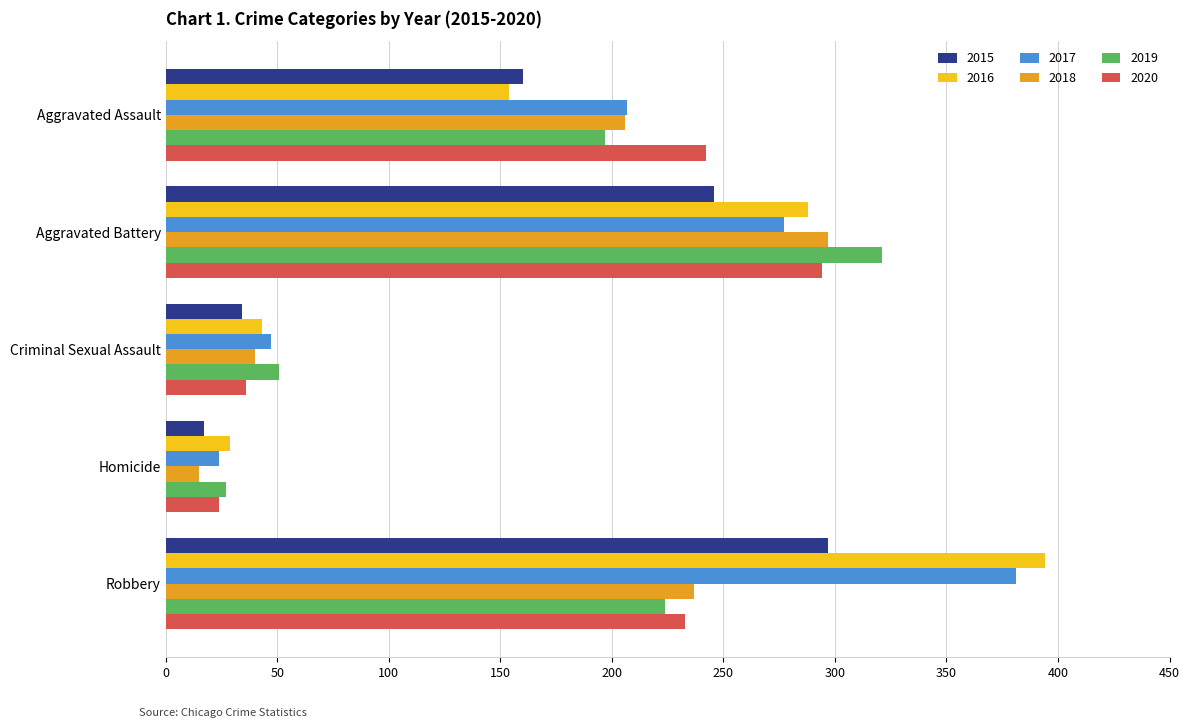

What is the smallest value displayed?

15